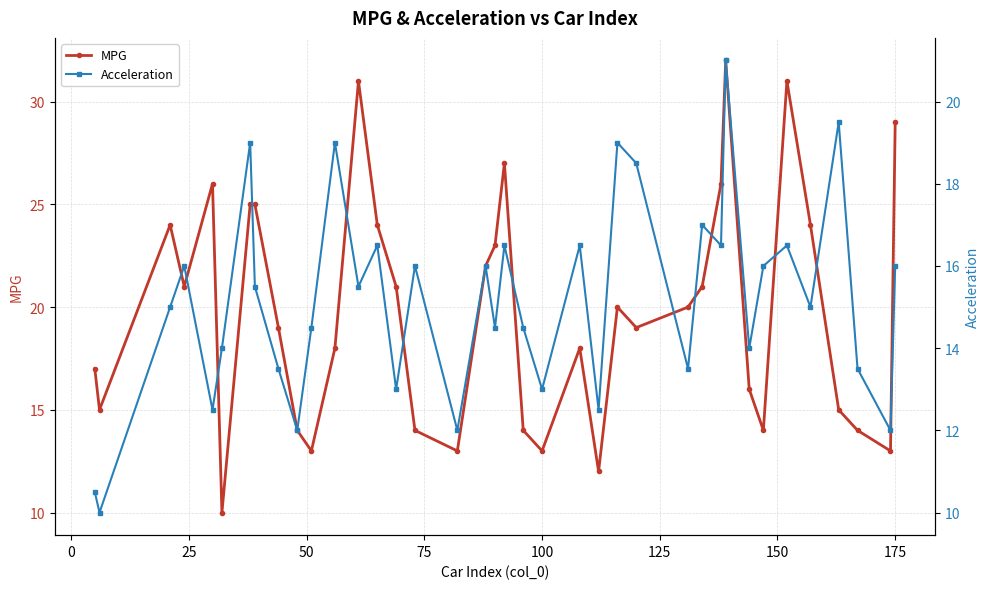

True or false: MPG has more than 2 points higher than both neighbors.

True